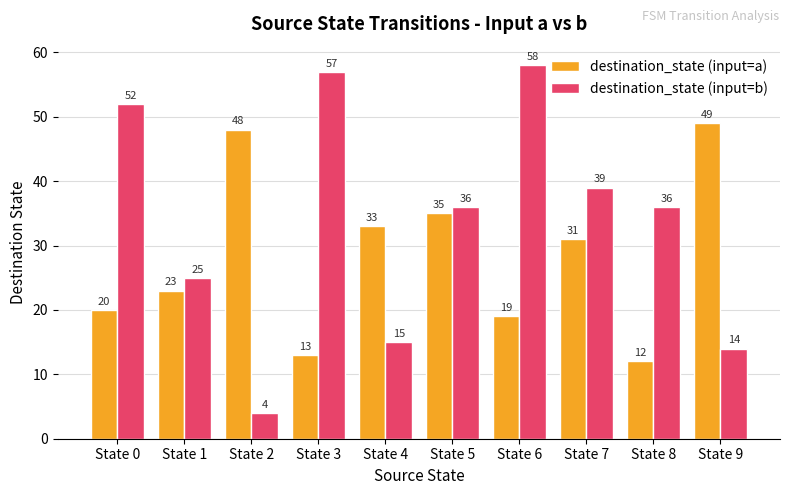

What is the sum of the destination_state (input=a) values at State 7 and State 1?

54